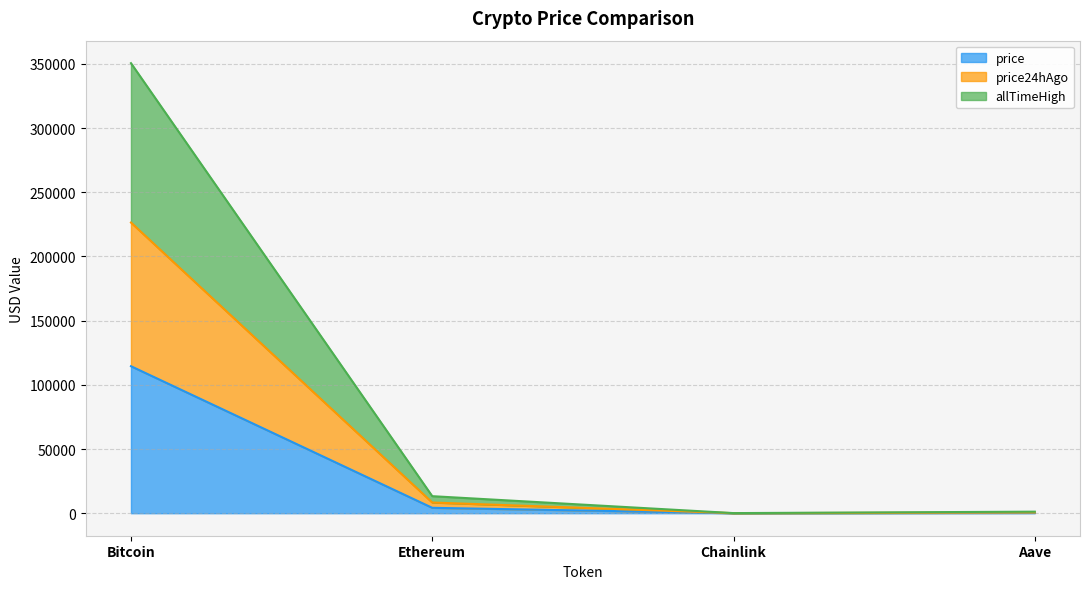

The value of allTimeHigh at Bitcoin is 233321.1. True or false?

False